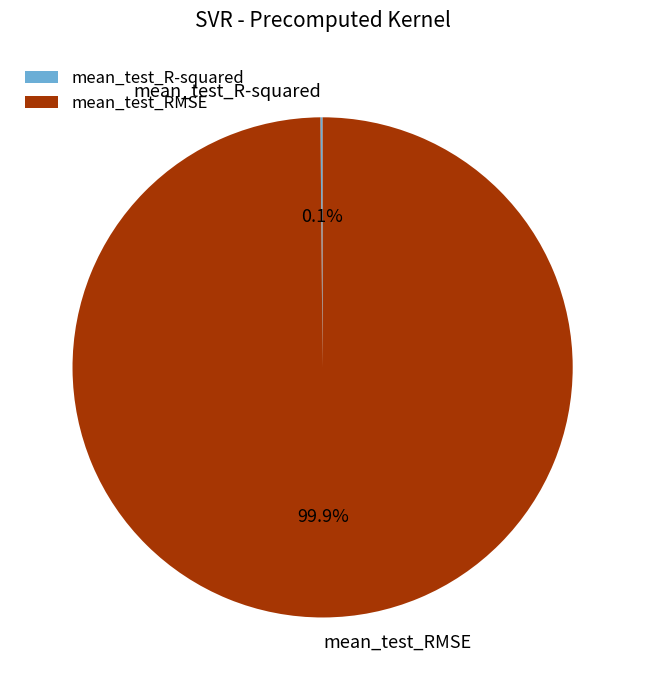

Is there a majority slice in this chart?

Yes